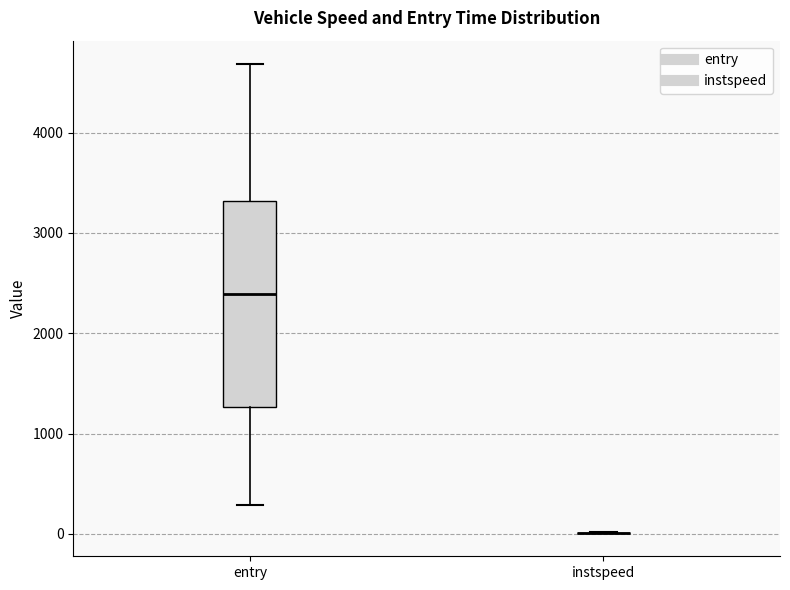

Reading left to right, transcribe this box plot: for each box, give where its median line is, the range the box spans, and where its two whiskers end, as read against the y-axis. The values are not printed on the chart, so give them approximately, as read against the axis.

entry: median 2400, box 1300 to 3300, whiskers 300 to 4700
instspeed: box collapsed to a line at 0, whiskers 0 to 0